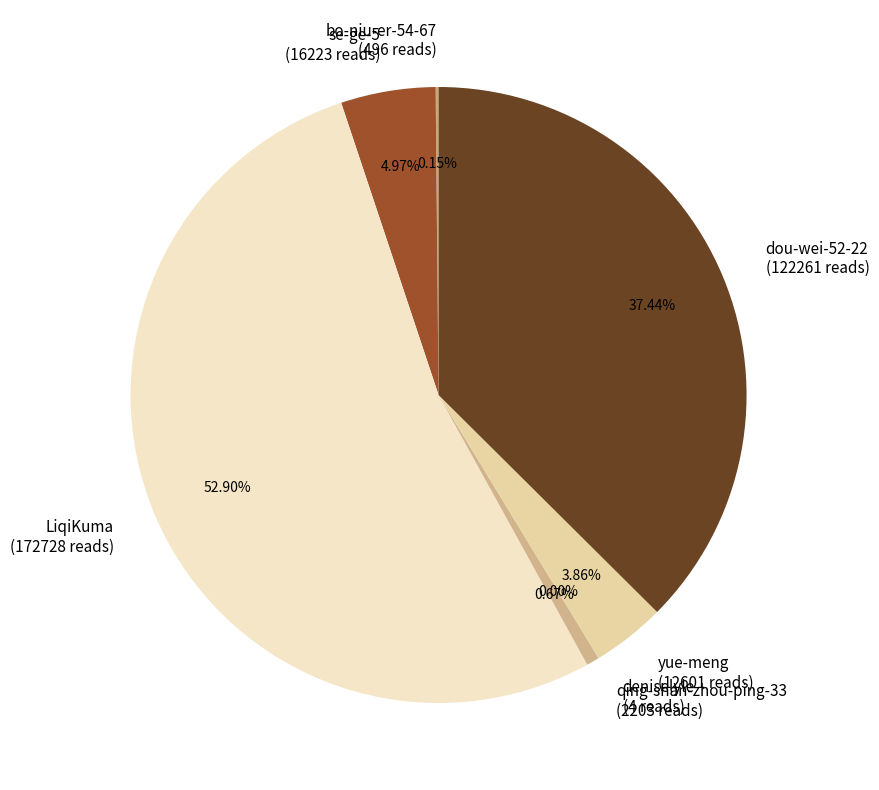

What percentage is NOT represented by dou-wei-52-22?

62.6%